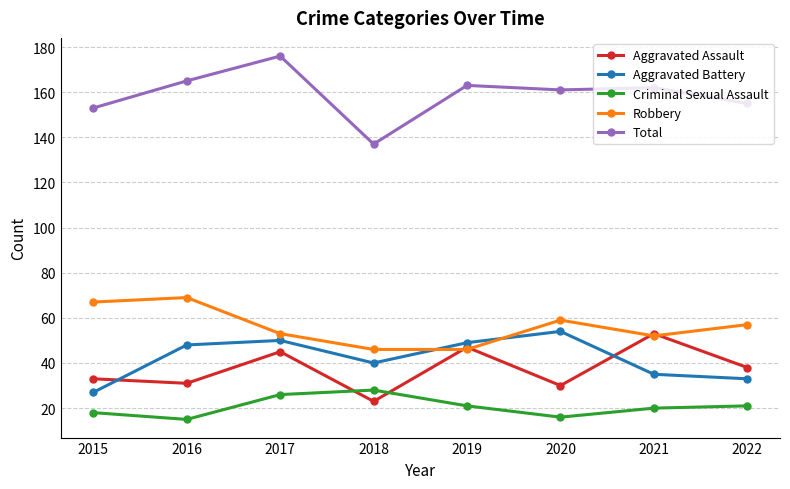

Is it true that Aggravated Battery equals 47 at 2015?

False